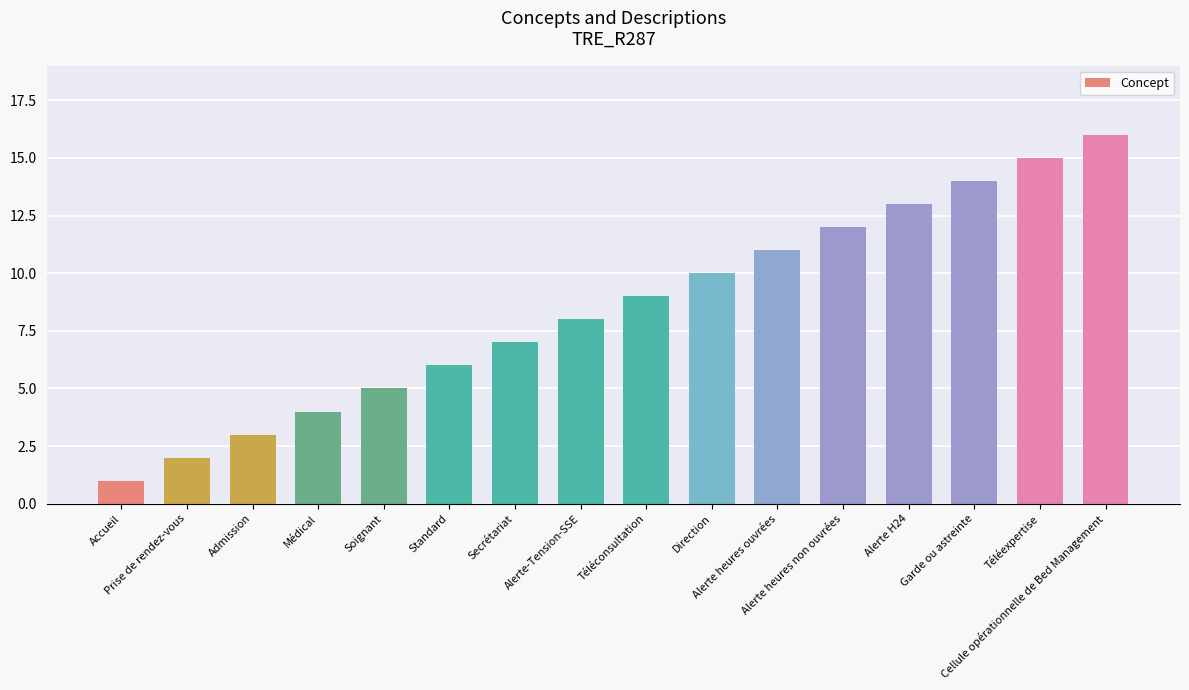

List the labels in order of value, largest first.

Cellule opérationnelle de Bed Management, Téléexpertise, Garde ou astreinte, Alerte H24, Alerte heures non ouvrées, Alerte heures ouvrées, Direction, Téléconsultation, Alerte-Tension-SSE, Secrétariat, Standard, Soignant, Médical, Admission, Prise de rendez-vous, Accueil